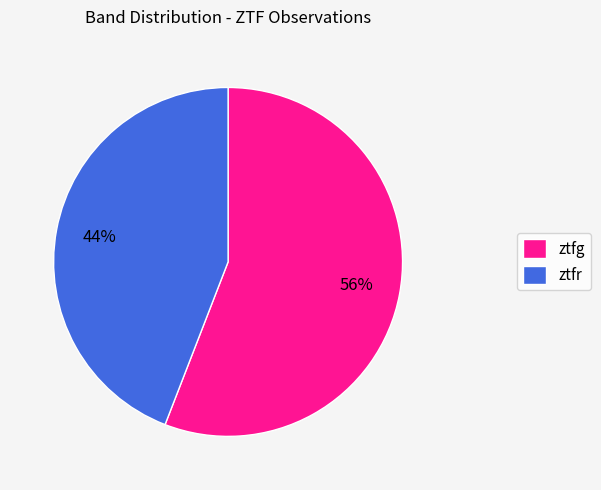

True or false: ztfr accounts for 59% of the total.

False